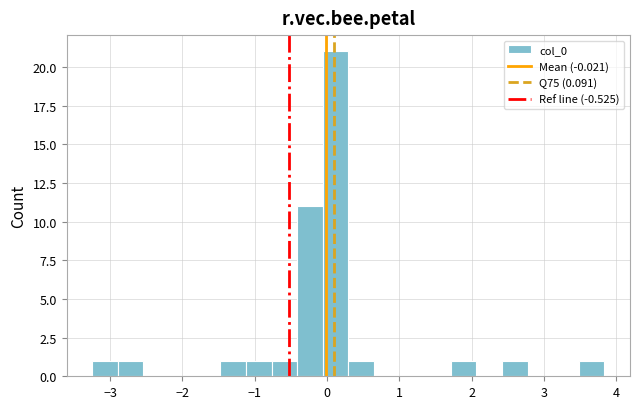

Around what value on the x-axis is the tallest bar? Give the approximate position of its centre, as read against the axis.

0.1